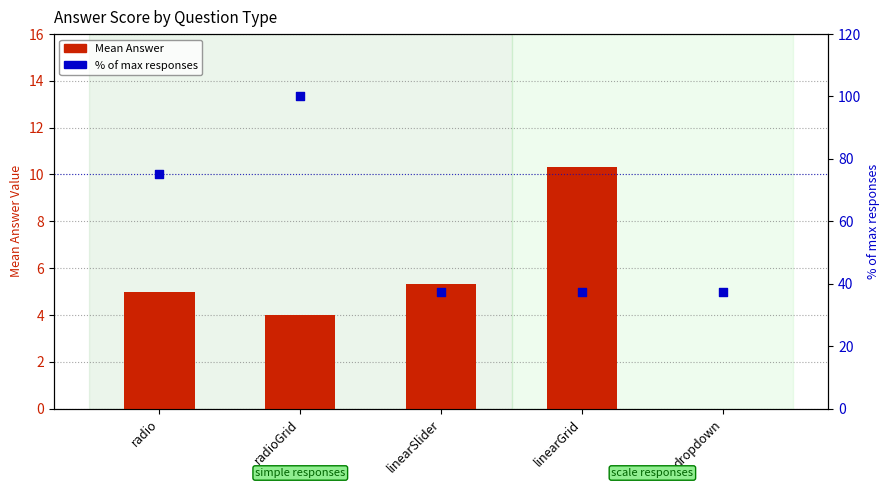

What is the total value across all series at linearSlider?

42.8